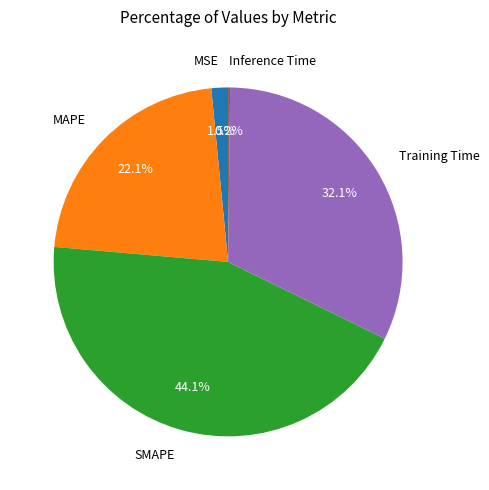

The SMAPE slice represents 32% of the pie. True or false?

False